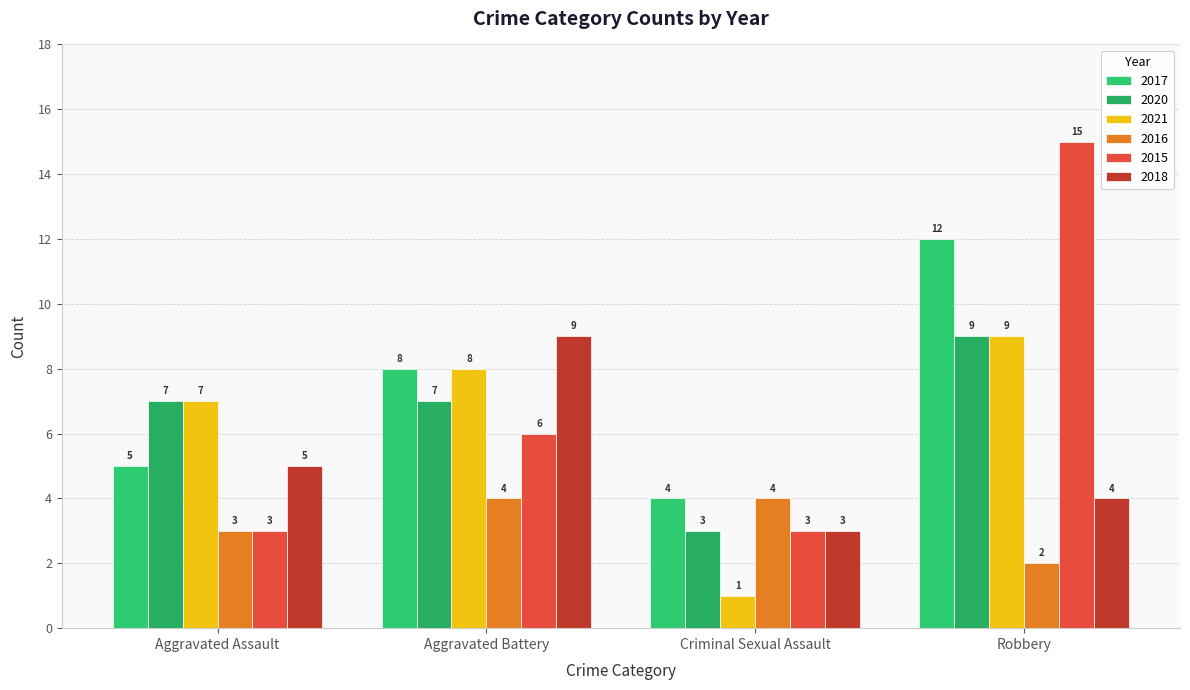

What are all the series names shown in the legend?

2017, 2020, 2021, 2016, 2015, 2018